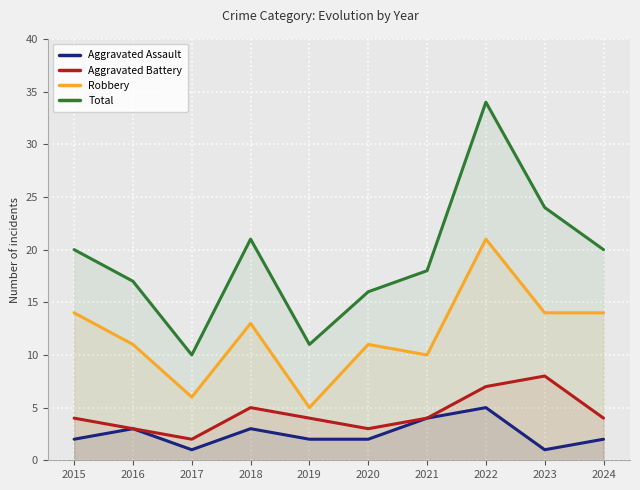

Read the Robbery value at 2022.

21